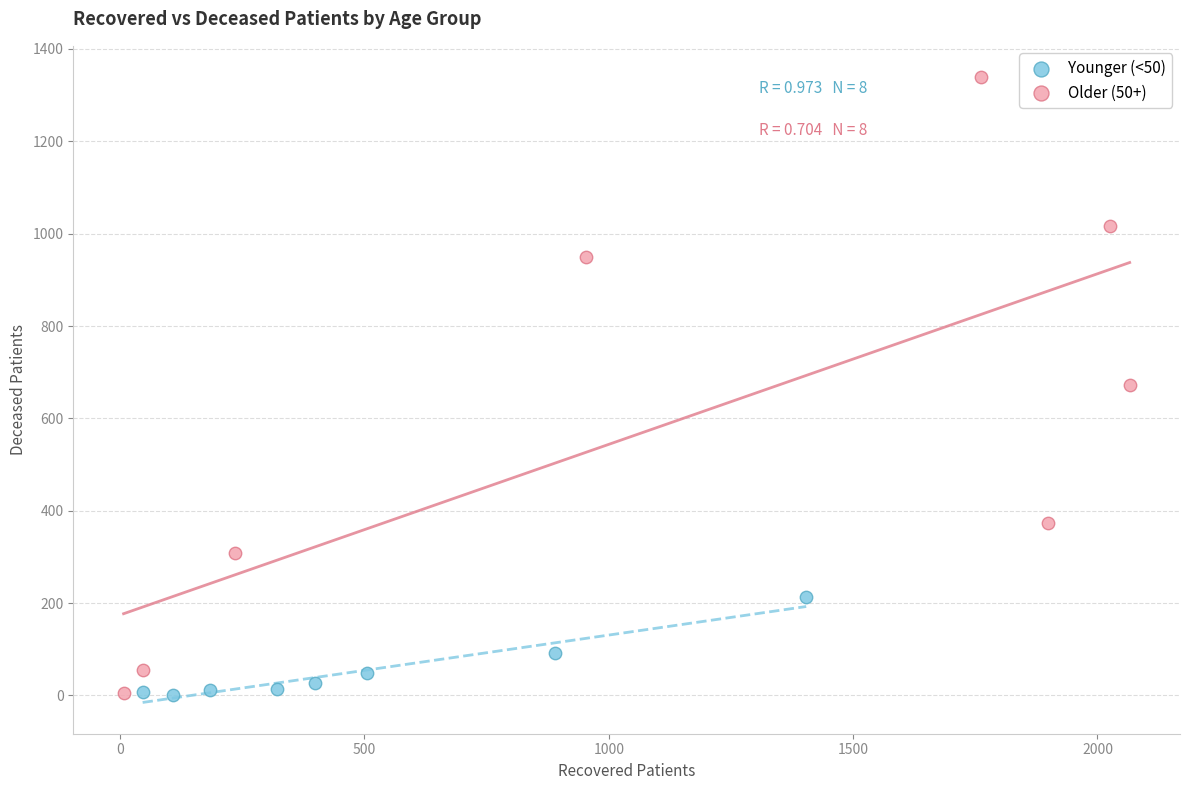

Which series has the widest spread of Y values?

Older (50+)